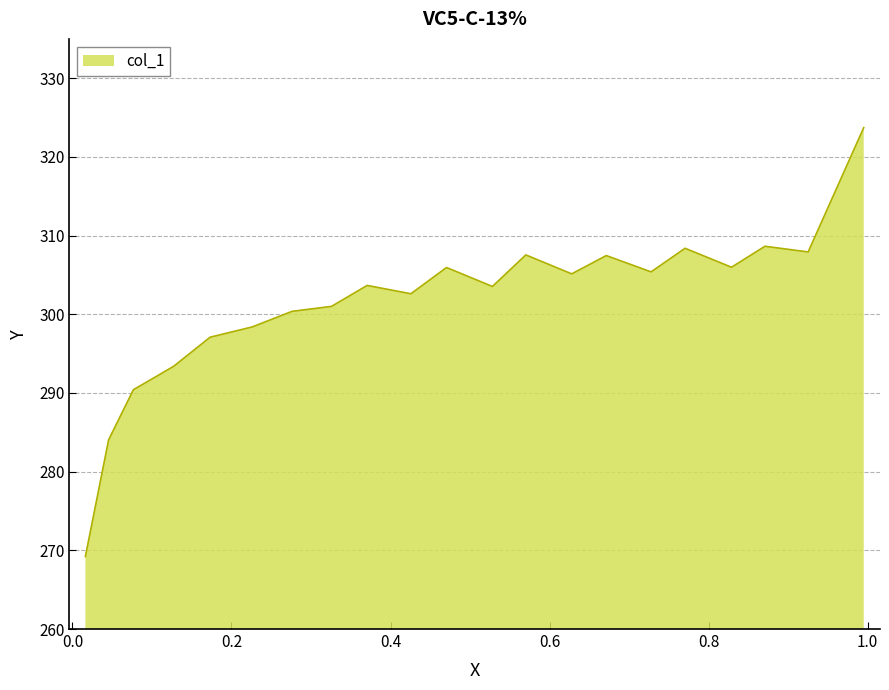

What is the sum of all values?

6622.0